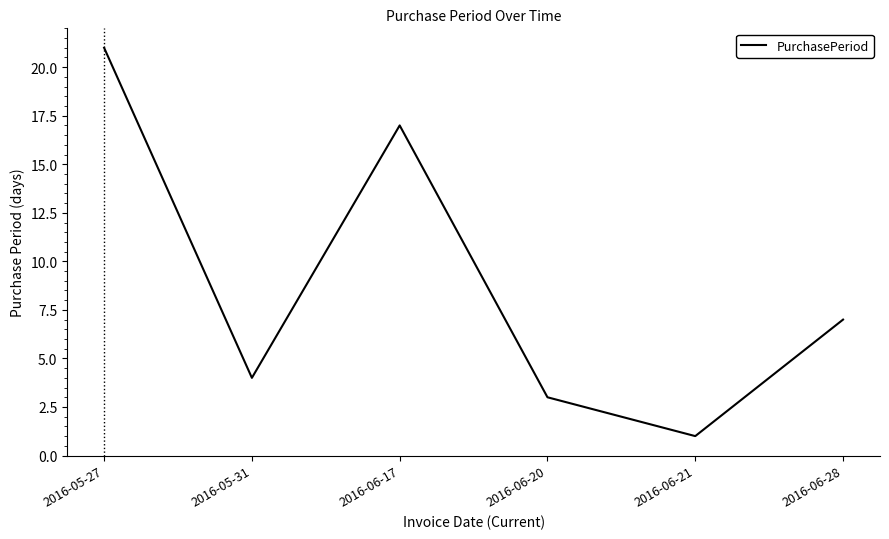

What is the sum of all values?

53